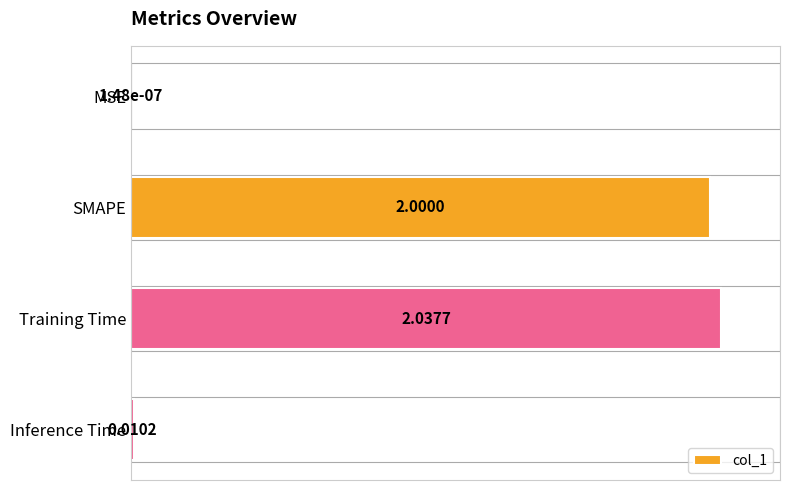

Where is the data nearest to the value 50?

SMAPE